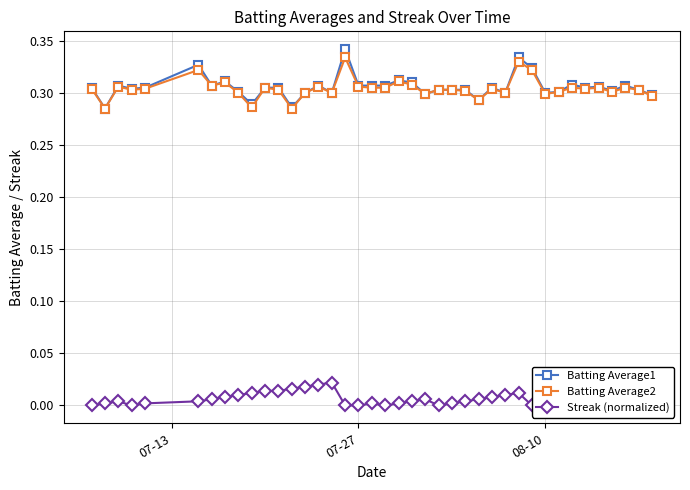

Which series has the largest range (max minus min)?

Batting Average1